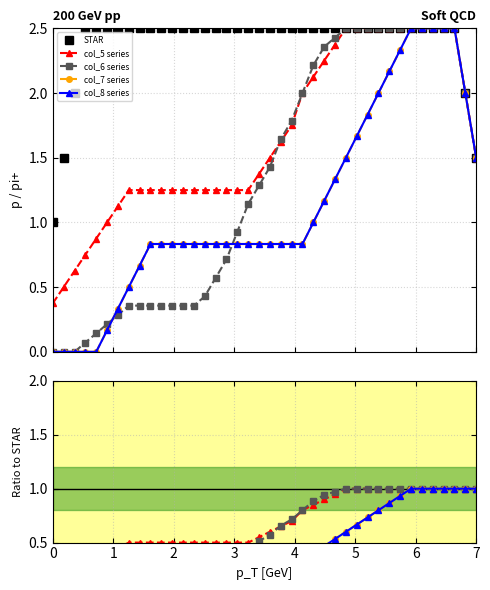

What is the greatest value displayed?

2.5